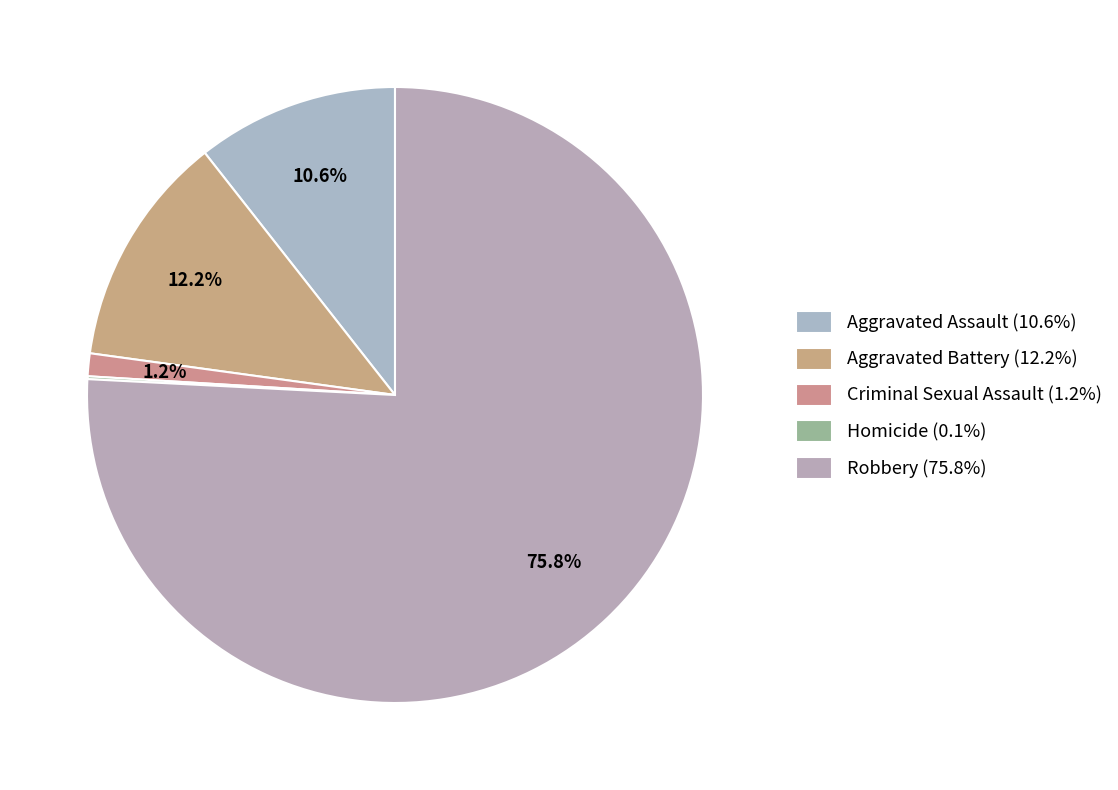

To the nearest percent, what is the difference between the largest and smallest slice percentages?

76%